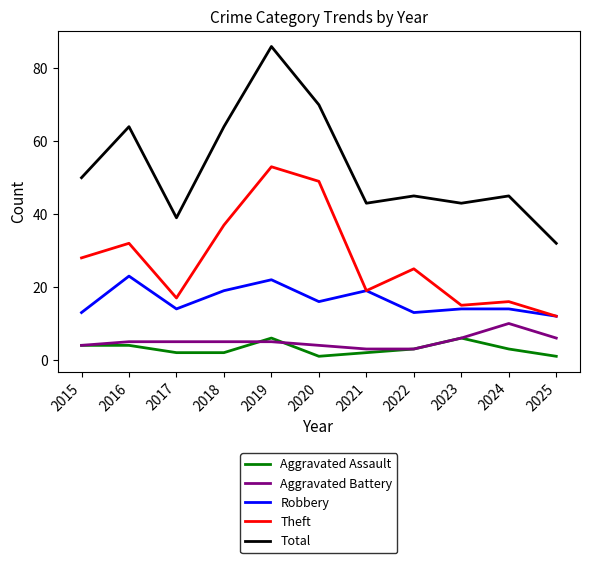

Reading left to right, what are all the values shown in this chart?

Aggravated Assault: 2015=4	2016=4	2017=2	2018=2	2019=6	2020=1	2021=2	2022=3	2023=6	2024=3	2025=1
Aggravated Battery: 2015=4	2016=5	2017=5	2018=5	2019=5	2020=4	2021=3	2022=3	2023=6	2024=10	2025=6
Robbery: 2015=13	2016=23	2017=14	2018=19	2019=22	2020=16	2021=19	2022=13	2023=14	2024=14	2025=12
Theft: 2015=28	2016=32	2017=17	2018=37	2019=53	2020=49	2021=19	2022=25	2023=15	2024=16	2025=12
Total: 2015=50	2016=64	2017=39	2018=64	2019=86	2020=70	2021=43	2022=45	2023=43	2024=45	2025=32